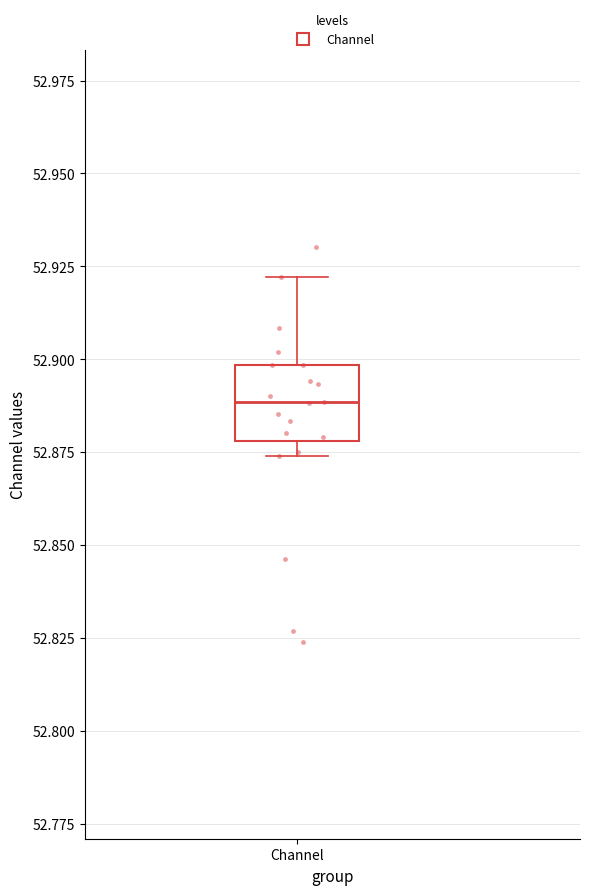

Transcribe this box plot: give where the median line is, the range the box spans, and where the two whiskers end, as read against the y-axis. The values are not printed on the chart, so give them approximately, as read against the axis.

median 52.890, box 52.880 to 52.900, whiskers 52.875 to 52.920